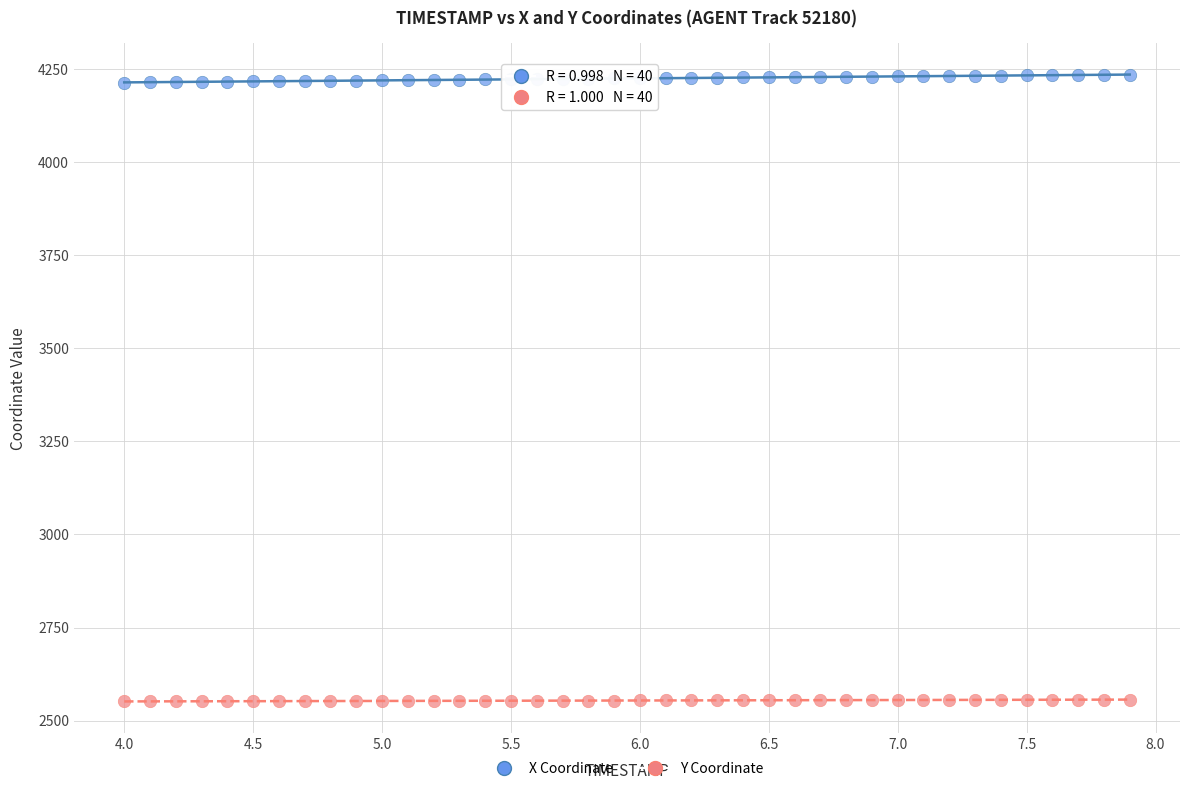

Across all data points, what is the range of X values (max minus min)?

3.9